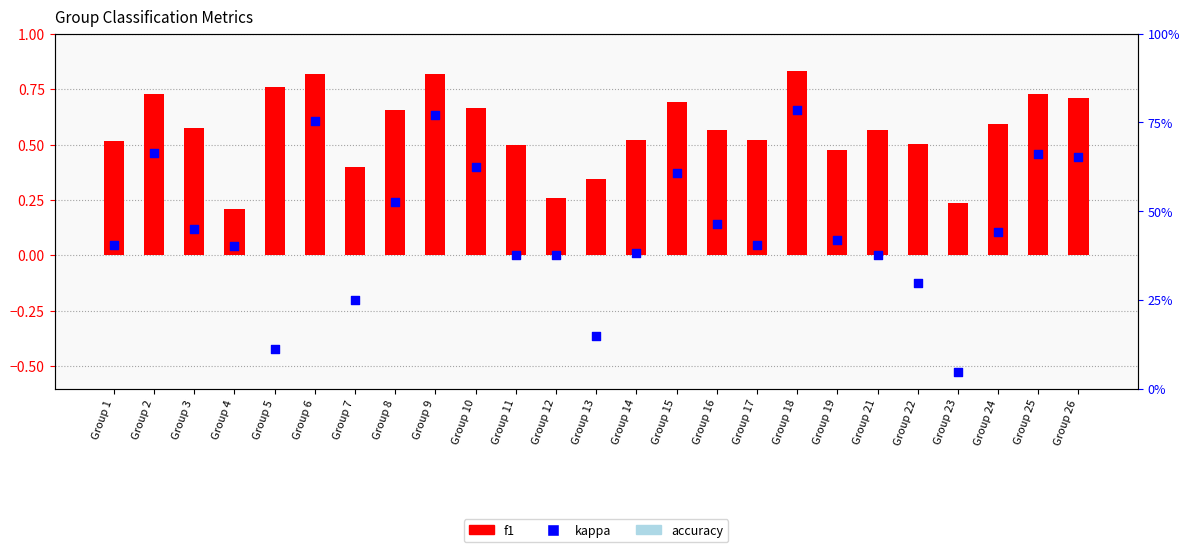

Which series reaches the minimum Y coordinate?

kappa